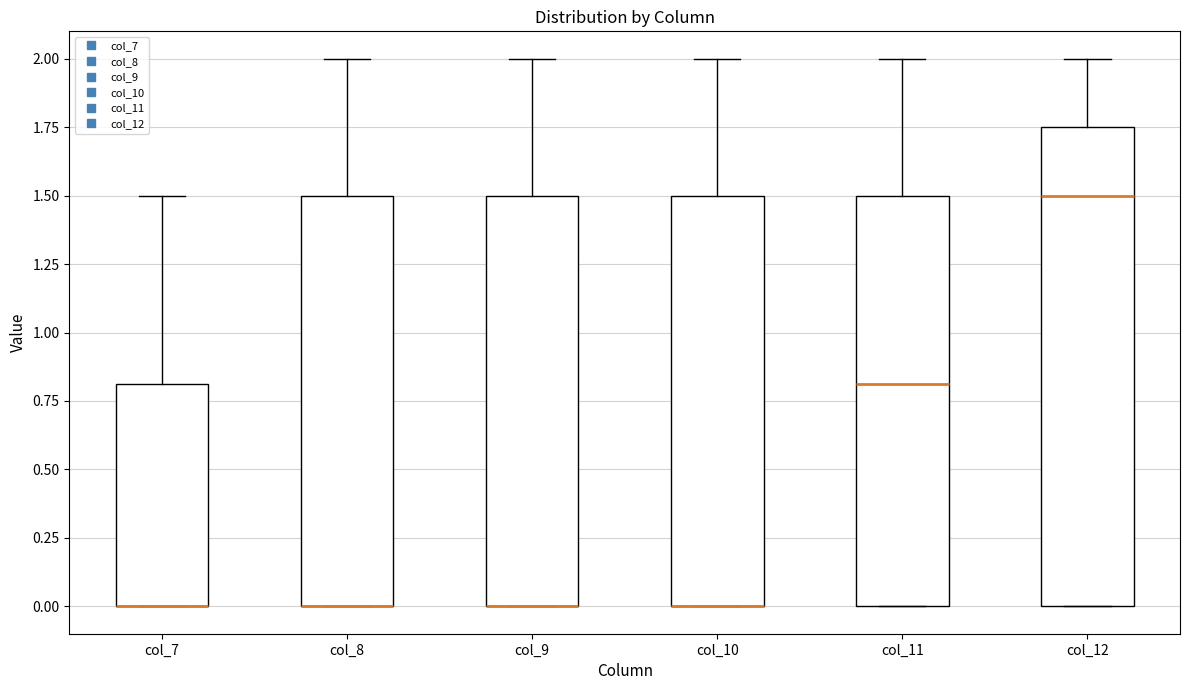

Which box is the tallest, from its lower edge to its upper edge?

col_12